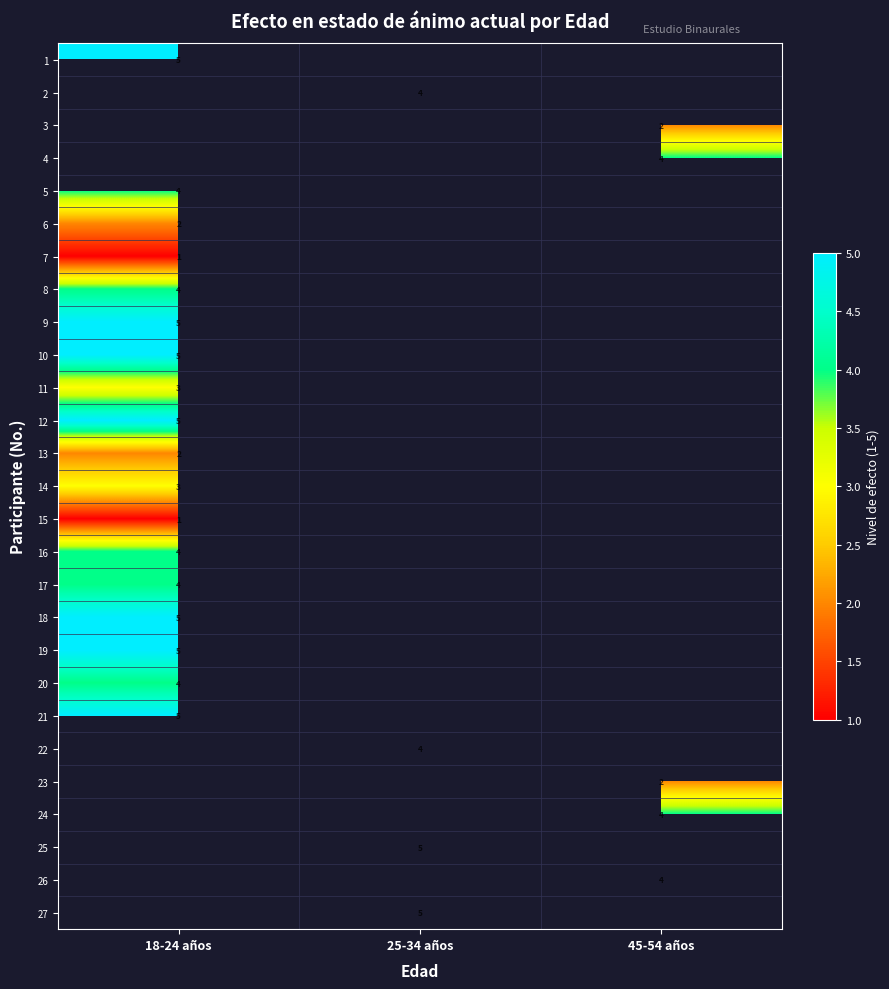

The 24 series shows 4 at 45-54 años. True or false?

True